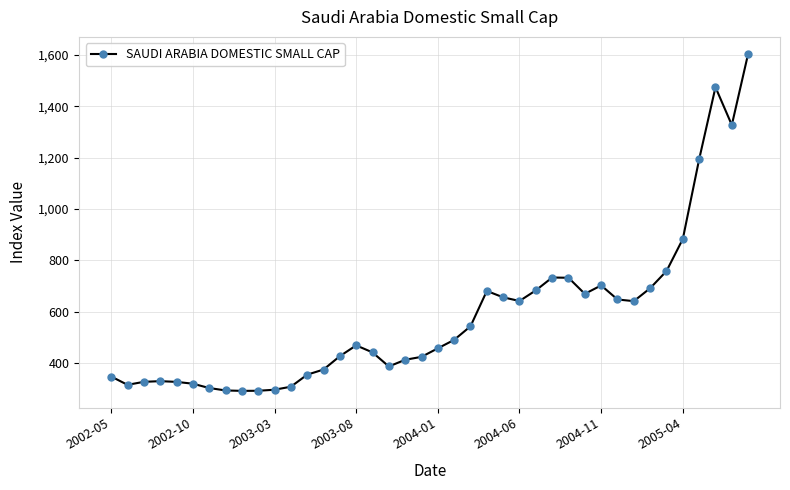

What is the minimum value shown in the chart?

291.0